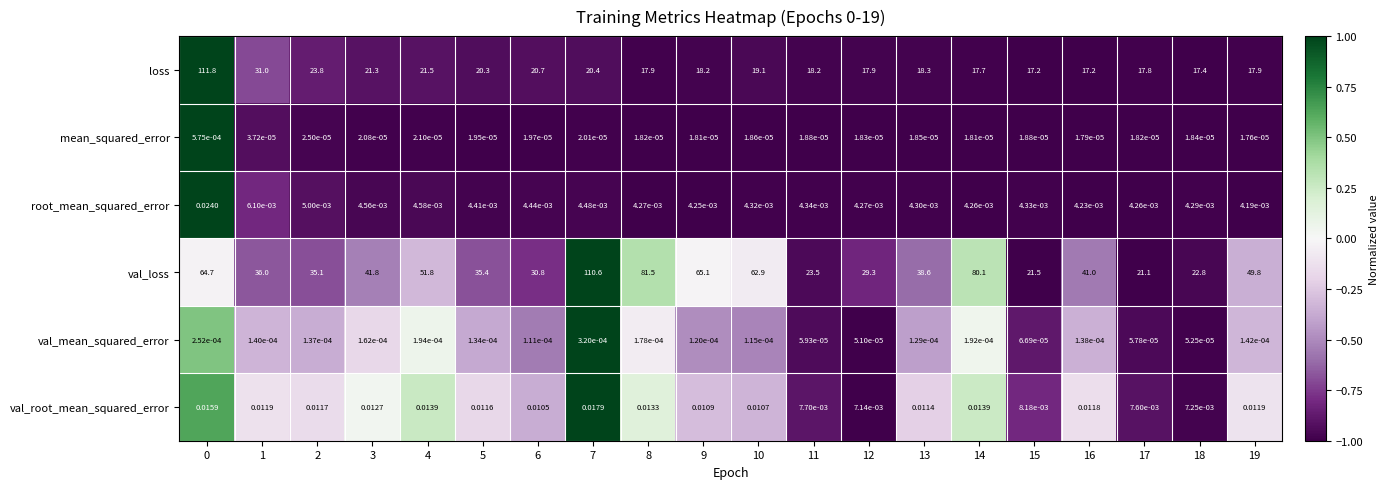

Is the value of loss at 8 greater than the value of mean_squared_error at 2?

Yes